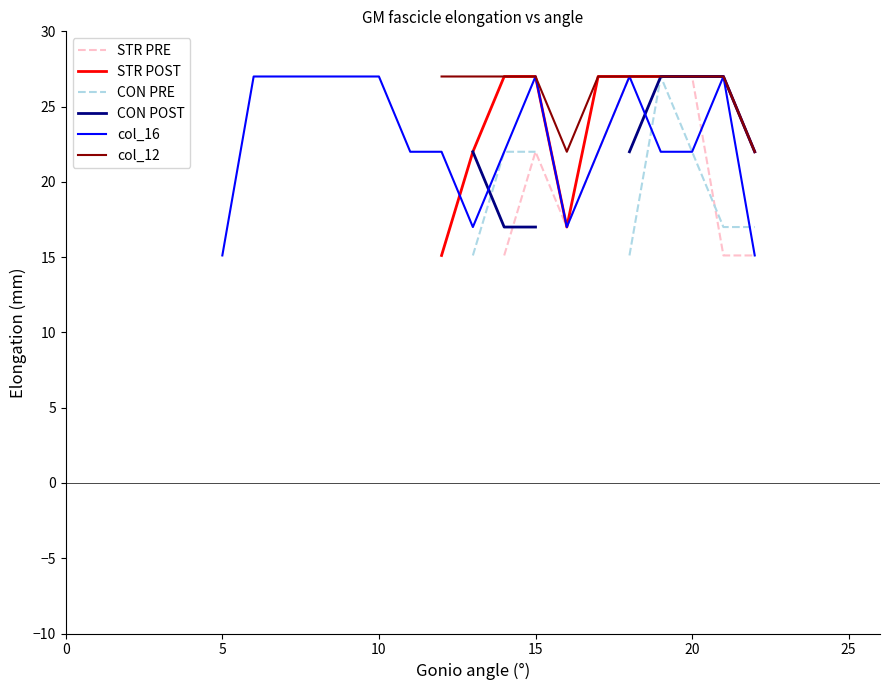

What is the greatest value displayed?

27.0